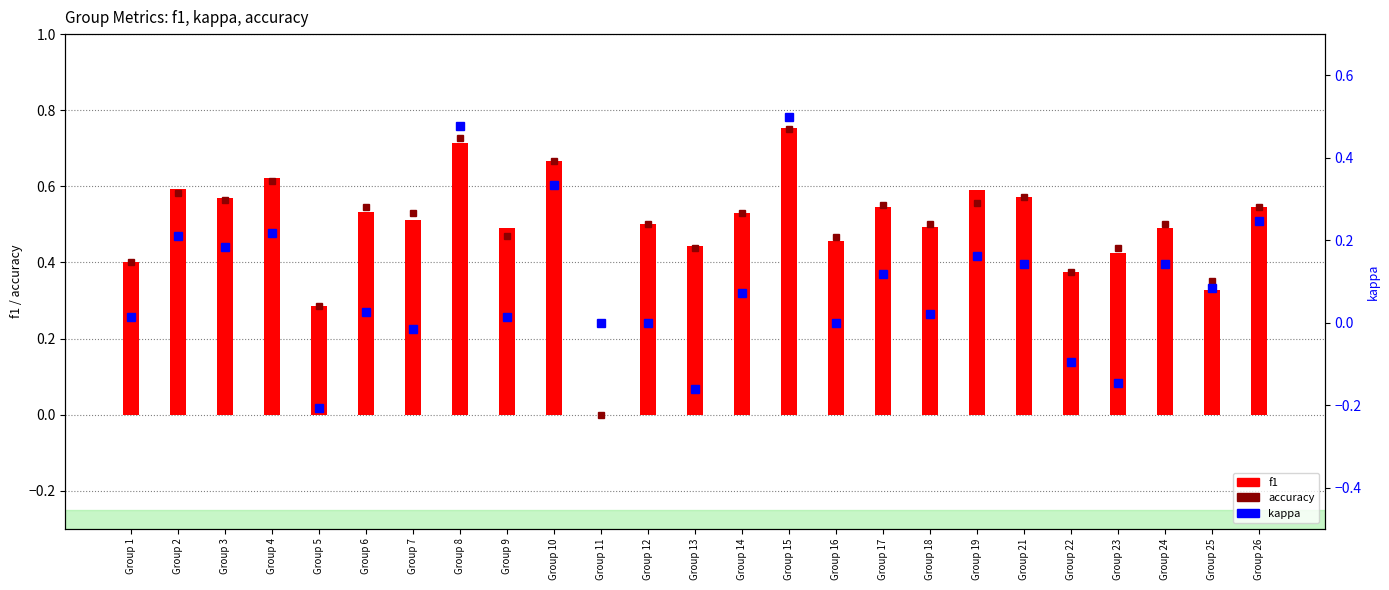

Reading left to right, extract all data points from this chart.

accuracy: 0.4	0.6	0.6	0.6	0.3	0.5	0.5	0.7	0.5	0.7	0.0	0.5	0.4	0.5	0.8	0.5	0.6	0.5	0.6	0.6	0.4	0.4	0.5	0.3	0.5
f1: 0.4	0.6	0.6	0.6	0.3	0.5	0.5	0.7	0.5	0.7	0.0	0.5	0.4	0.5	0.8	0.5	0.5	0.5	0.6	0.6	0.4	0.4	0.5	0.3	0.5
kappa: 0.0	0.2	0.2	0.2	-0.2	0.0	-0.0	0.5	0.0	0.3	0.0	0.0	-0.2	0.1	0.5	0.0	0.1	0.0	0.2	0.1	-0.1	-0.1	0.1	0.1	0.2